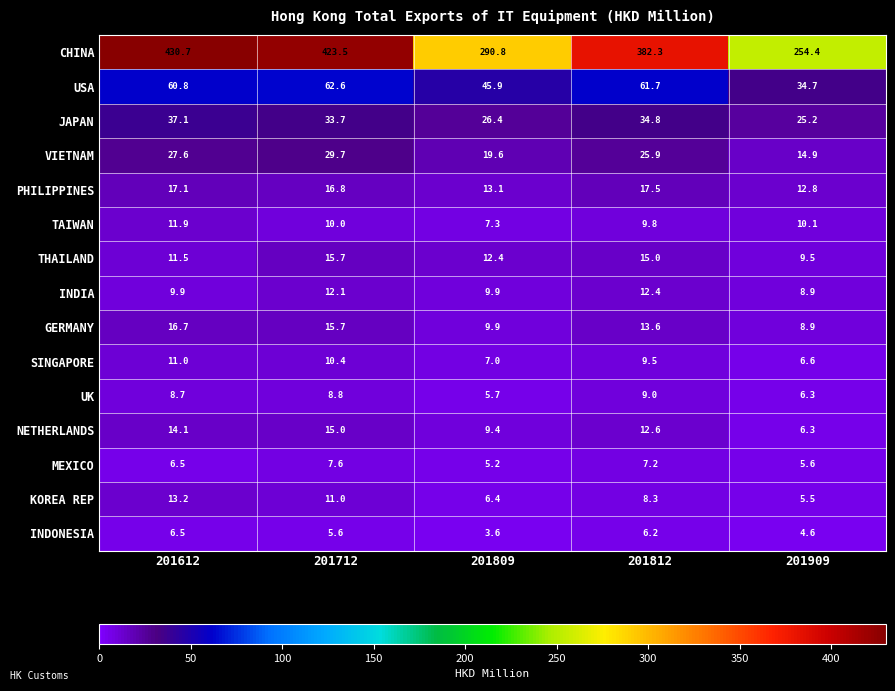

True or false: INDONESIA has a value of 9.5 at 201712.

False